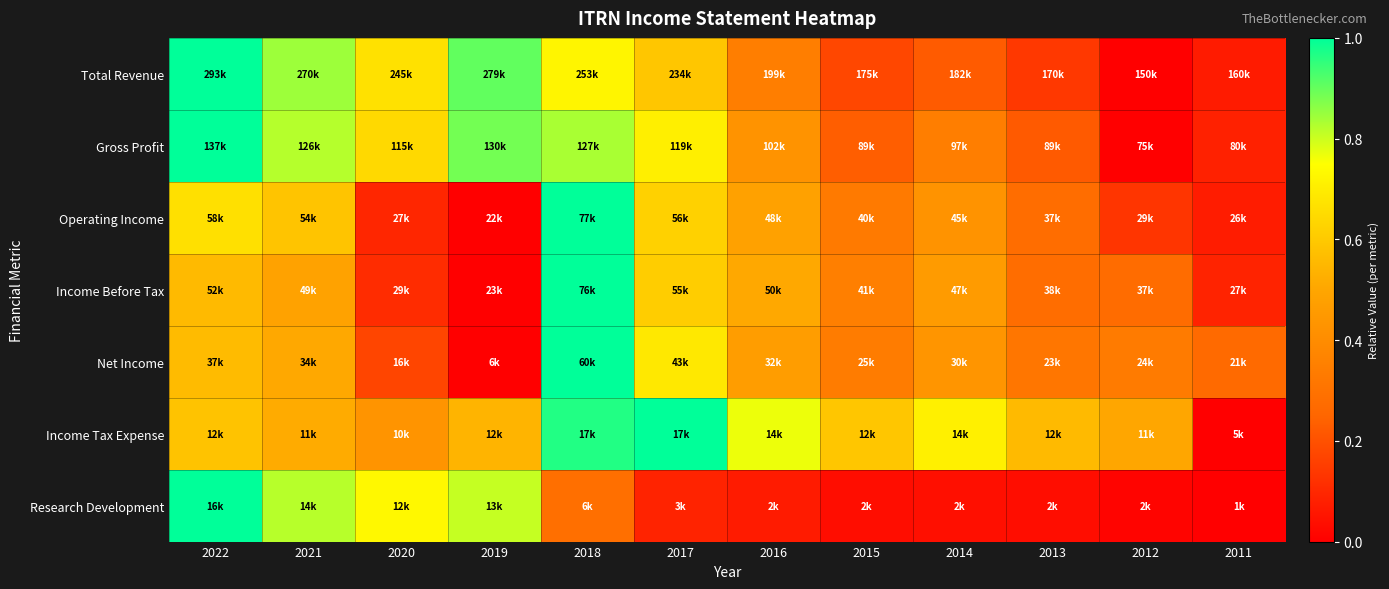

Reading right to left, what are all the values shown in this chart?

Total Revenue: 2011=0.1	2012=0.0	2013=0.1	2014=0.2	2015=0.2	2016=0.3	2017=0.6	2018=0.7	2019=0.9	2020=0.7	2021=0.8	2022=1.0
Gross Profit: 2011=0.1	2012=0.0	2013=0.2	2014=0.3	2015=0.2	2016=0.4	2017=0.7	2018=0.8	2019=0.9	2020=0.6	2021=0.8	2022=1.0
Operating Income: 2011=0.1	2012=0.1	2013=0.3	2014=0.4	2015=0.3	2016=0.5	2017=0.6	2018=1.0	2019=0.0	2020=0.1	2021=0.6	2022=0.7
Income Before Tax: 2011=0.1	2012=0.3	2013=0.3	2014=0.5	2015=0.4	2016=0.5	2017=0.6	2018=1.0	2019=0.0	2020=0.1	2021=0.5	2022=0.6
Net Income: 2011=0.3	2012=0.3	2013=0.3	2014=0.4	2015=0.3	2016=0.5	2017=0.7	2018=1.0	2019=0.0	2020=0.2	2021=0.5	2022=0.6
Income Tax Expense: 2011=0.0	2012=0.5	2013=0.6	2014=0.7	2015=0.6	2016=0.8	2017=1.0	2018=1.0	2019=0.5	2020=0.4	2021=0.5	2022=0.6
Research Development: 2011=0.0	2012=0.0	2013=0.0	2014=0.0	2015=0.0	2016=0.1	2017=0.1	2018=0.3	2019=0.8	2020=0.7	2021=0.8	2022=1.0